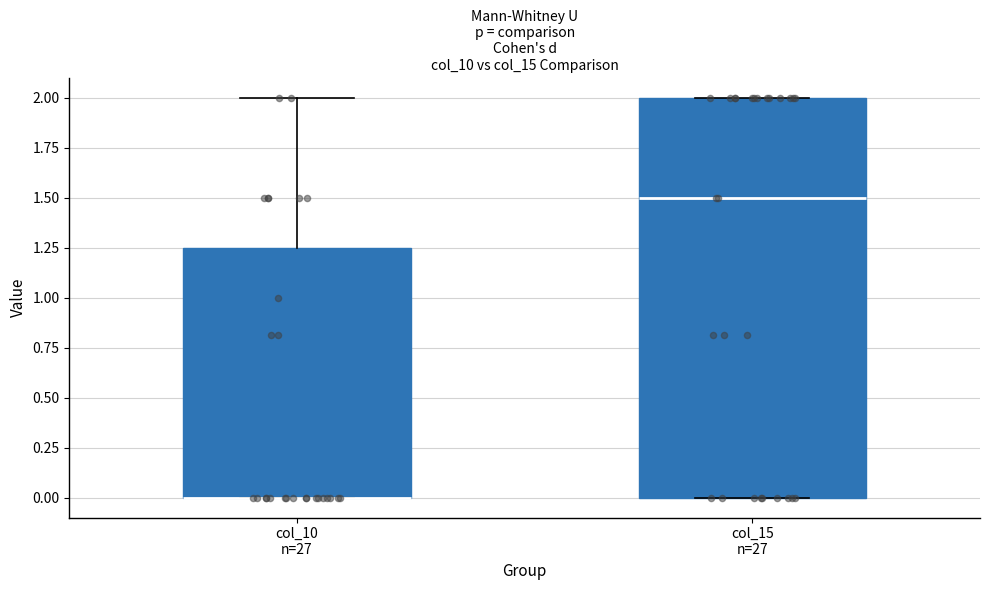

Reading left to right, transcribe this box plot: for each box, give where its median line is, the range the box spans, and where its two whiskers end, as read against the y-axis. The values are not printed on the chart, so give them approximately, as read against the axis.

col_10 n=27: median 0.00 (drawn on the box's lower edge), box 0.00 to 1.25, whiskers 0.00 to 2.00
col_15 n=27: median 1.50, box 0.00 to 2.00, whiskers 0.00 to 2.00